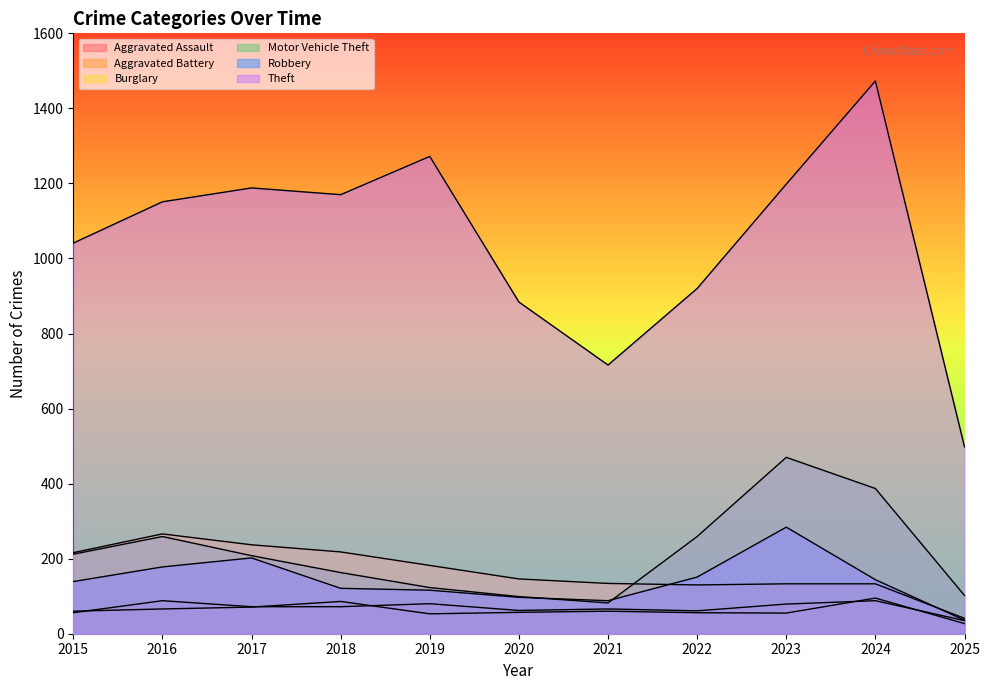

Reading right to left, extract all data points from this chart.

Aggravated Assault: 35	88	79	61	66	62	80	72	72	88	56
Aggravated Battery: 27	95	55	56	60	57	53	86	71	66	60
Burglary: 41	133	133	130	134	146	182	218	237	266	216
Motor Vehicle Theft: 102	387	470	259	82	99	123	163	208	259	212
Robbery: 36	144	284	151	88	97	116	121	202	178	139
Theft: 498	1473	1198	920	716	884	1272	1170	1188	1151	1041